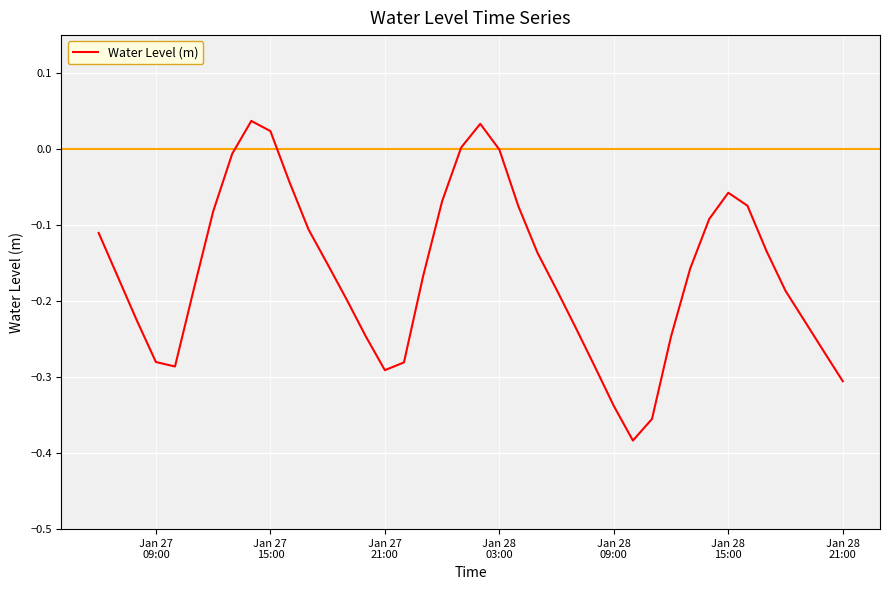

What is the difference between the second highest and minimum values?

0.4